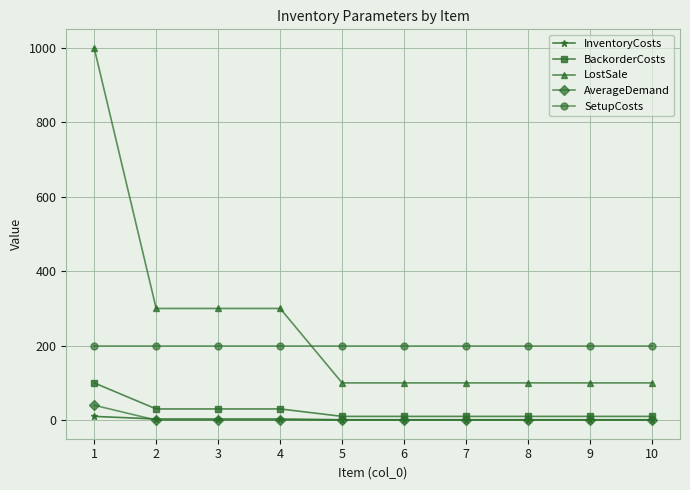

Which series has the largest total across all categories?

LostSale